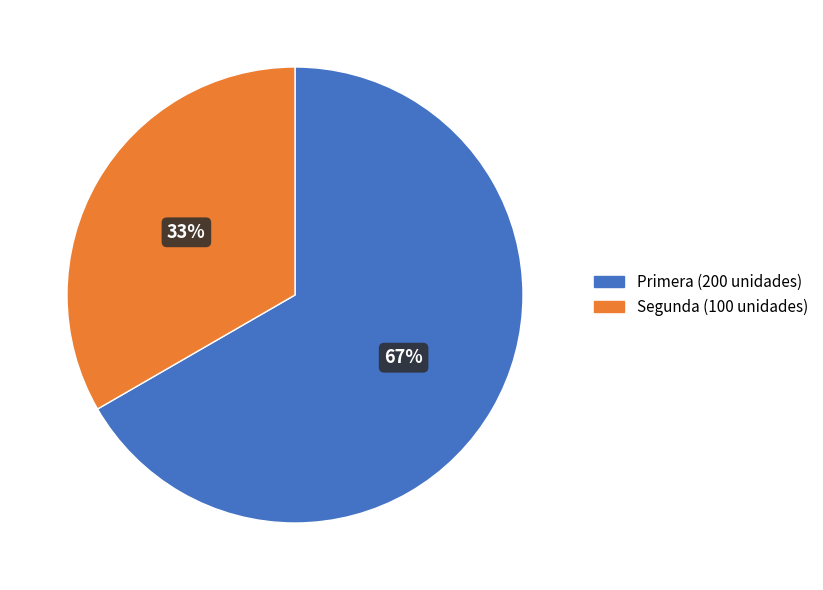

Combined, do Segunda and Primera account for over 50%?

Yes